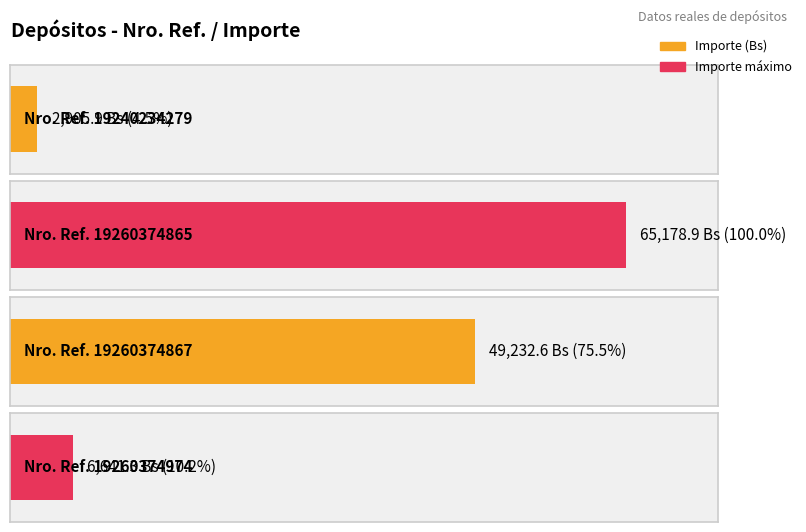

List the labels in order of value, smallest first.

19240234279, 19260374974, 19260374867, 19260374865